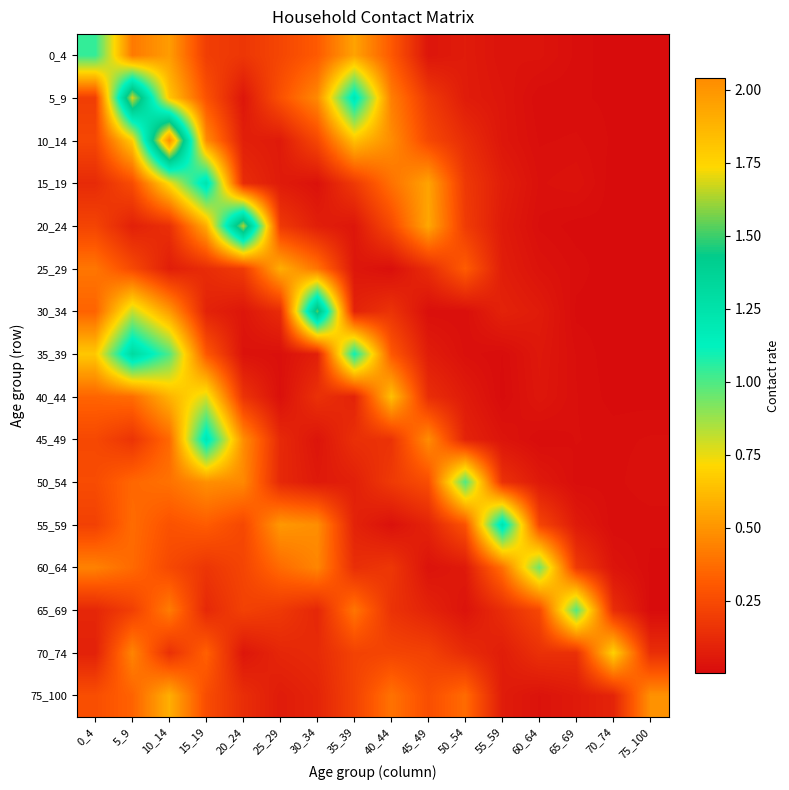

What is the total value across all series at 45_49?

3.4